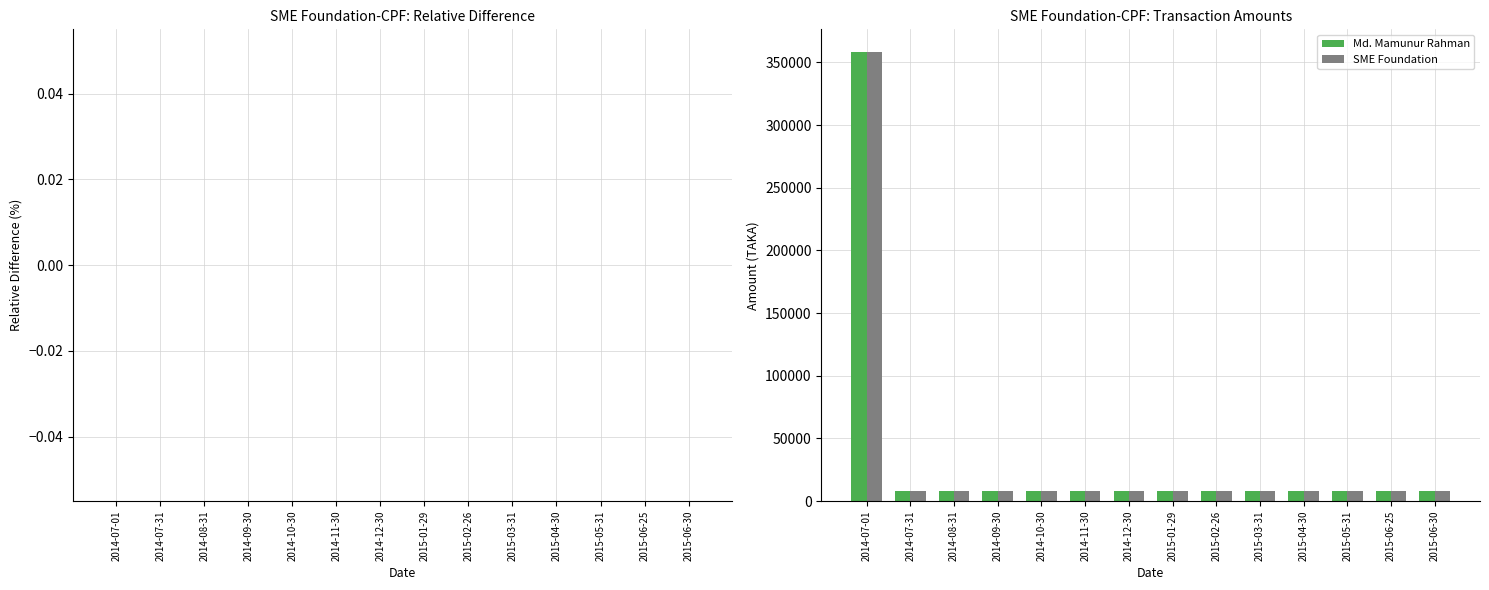

What is the average value of the SME Foundation series?

32909.7